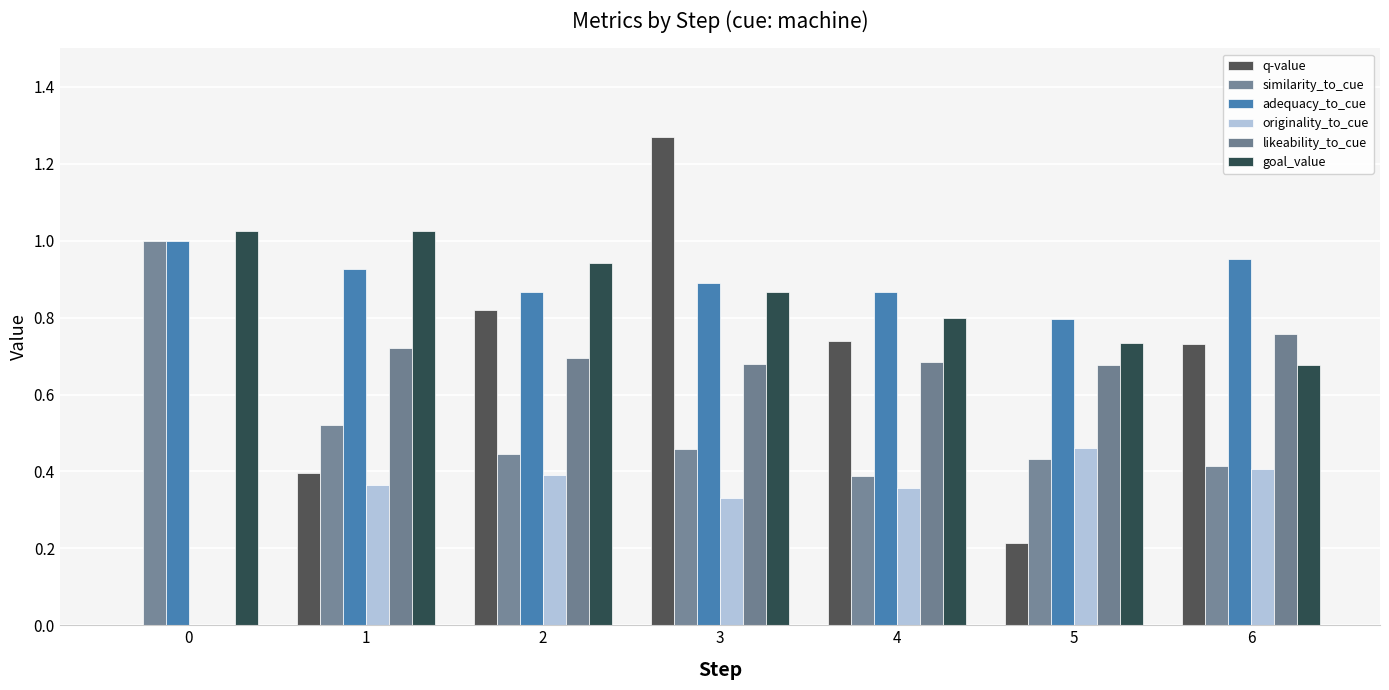

At how many categories does at least one series exceed 1?

3